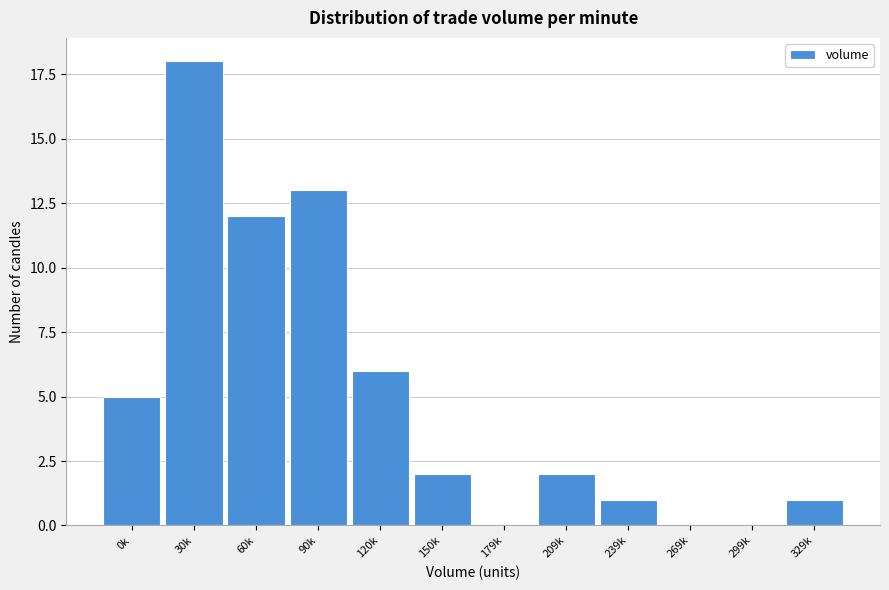

Reading right to left, list all the values displayed in this chart.

329k=1	299k=0	269k=0	239k=1	209k=2	179k=0	150k=2	120k=6	90k=13	60k=12	30k=18	0k=5